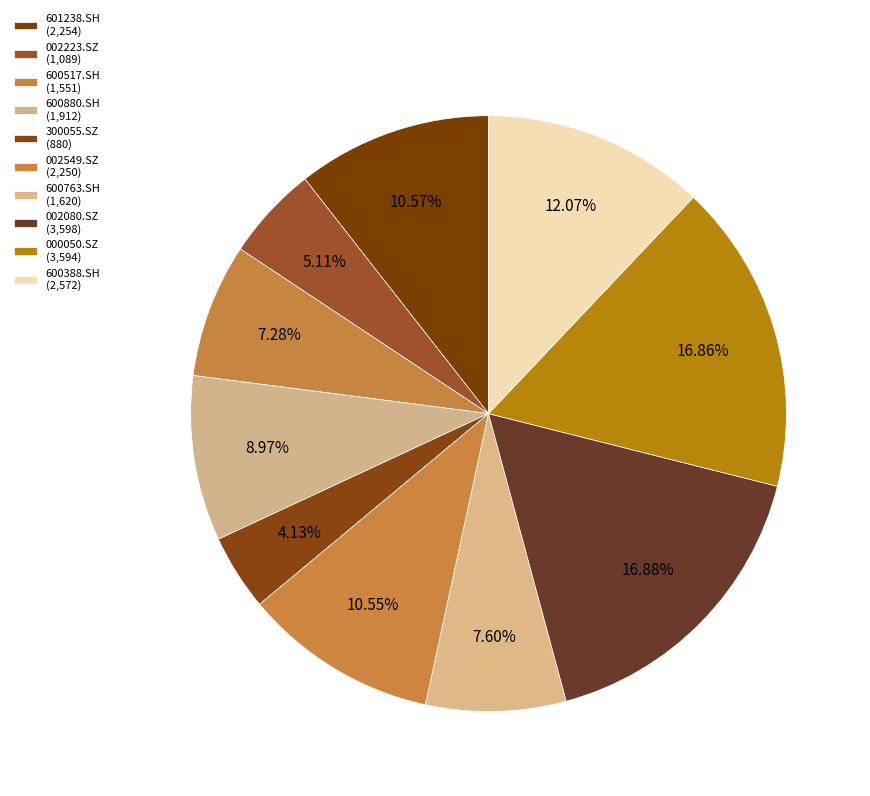

Rank the categories by value from lowest to highest.

300055.SZ, 002223.SZ, 600517.SH, 600763.SH, 600880.SH, 002549.SZ, 601238.SH, 600388.SH, 000050.SZ, 002080.SZ